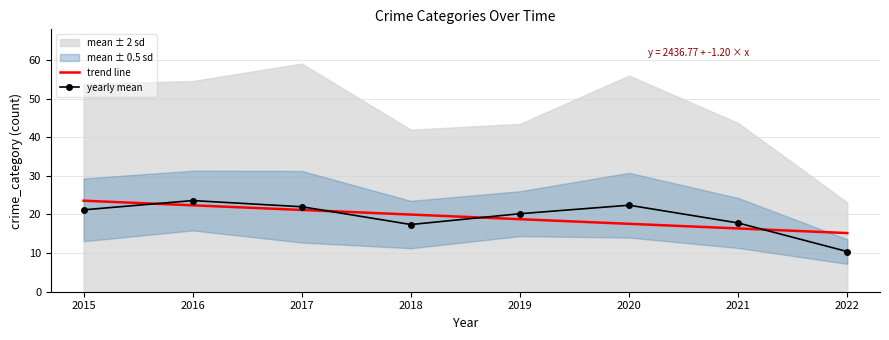

Reading left to right, what are all the values shown in this chart?

trend line: 23.6	22.4	21.2	20.0	18.8	17.6	16.4	15.2
yearly mean: 21.2	23.6	22.0	17.4	20.2	22.4	17.8	10.4